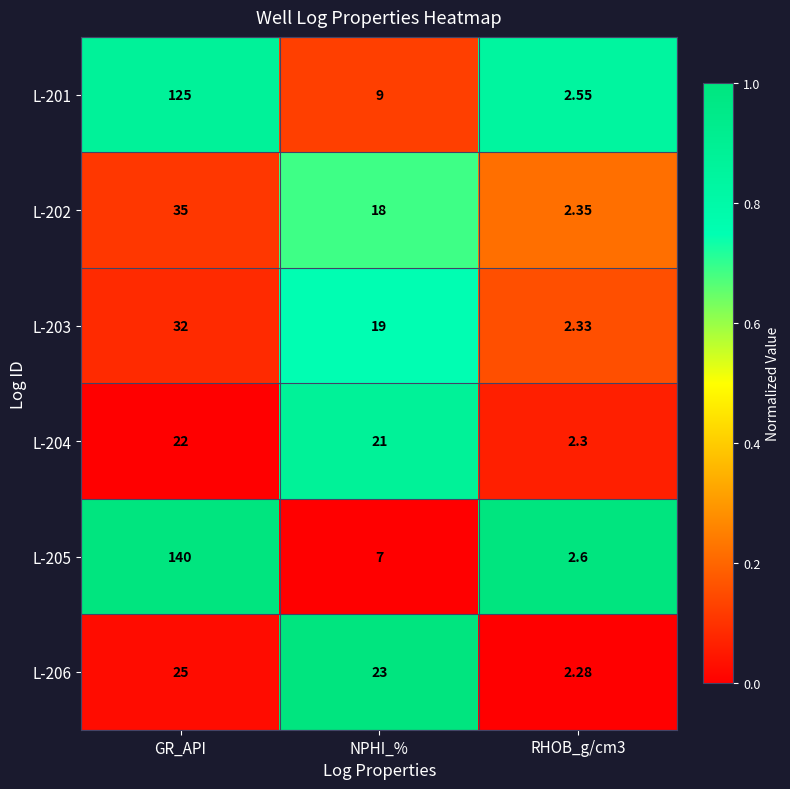

How many distinct data groups are displayed?

6